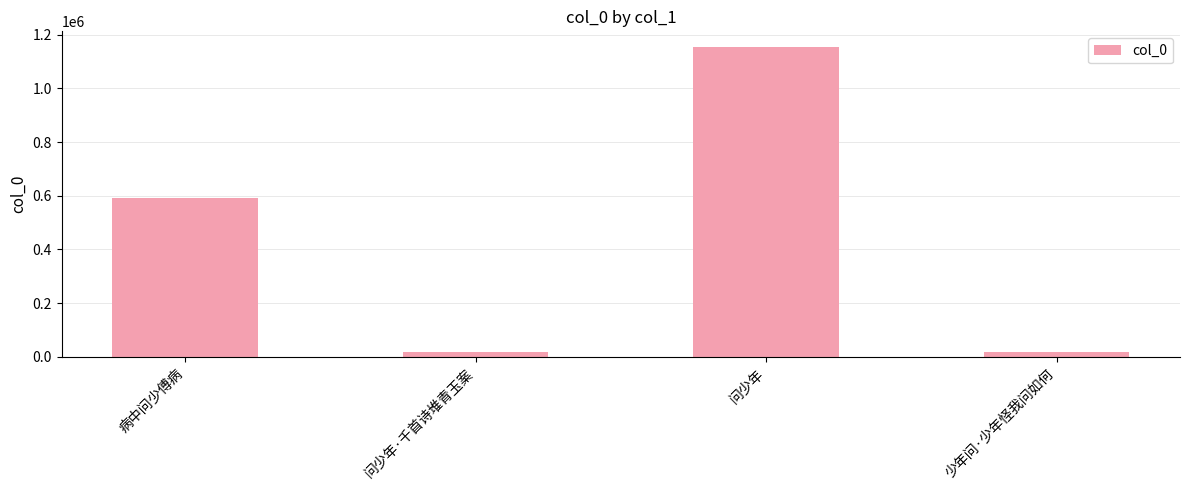

Is it true that the value at 病中问少傅病 is 591351?

True